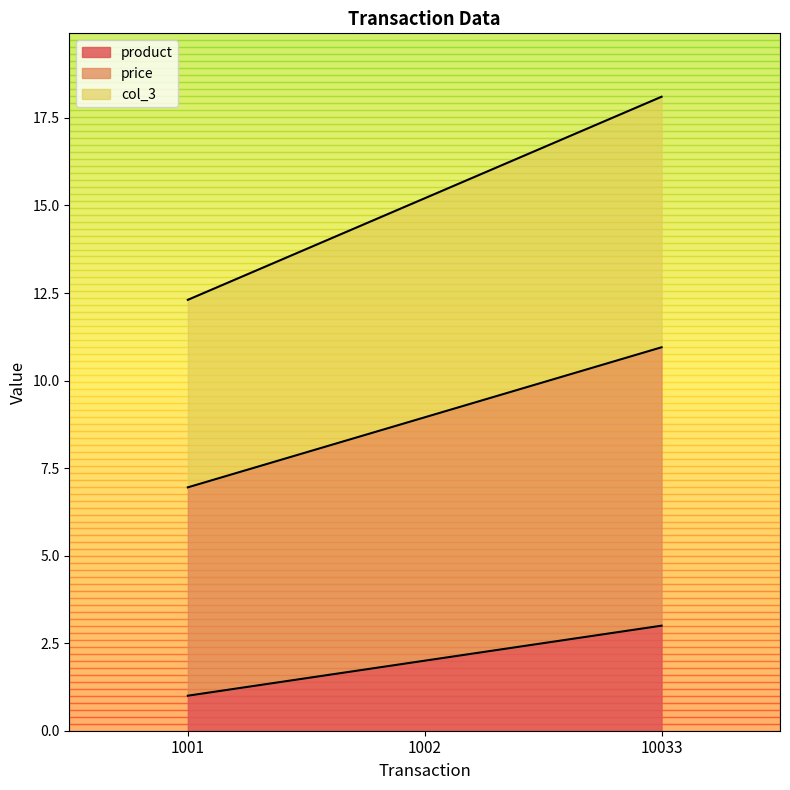

What is the difference between the second highest and minimum values in the price series?

2.0